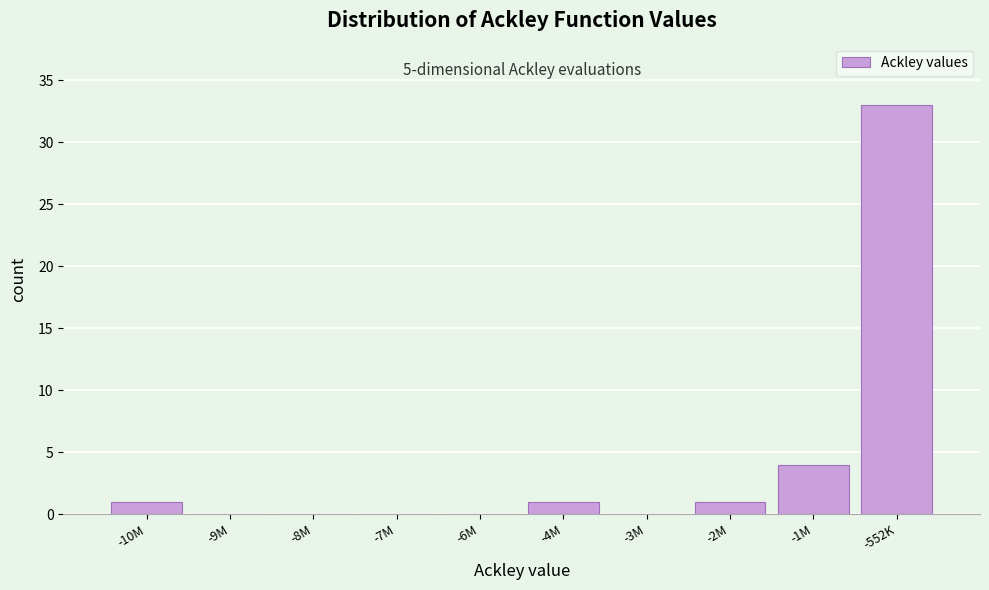

Reading left to right, extract all data points from this chart.

-10M=1	-9M=0	-8M=0	-7M=0	-6M=0	-4M=1	-3M=0	-2M=1	-1M=4	-552K=33